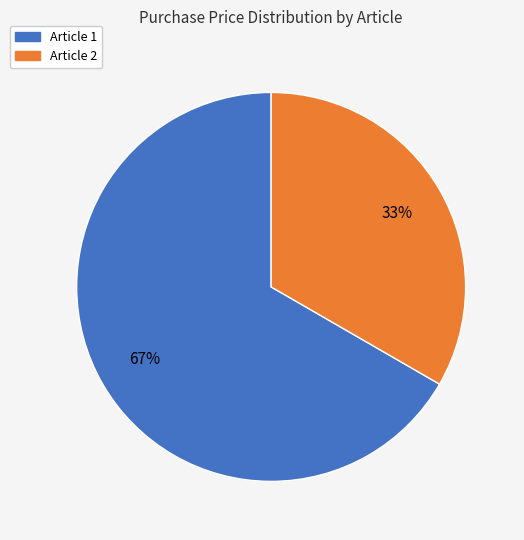

Is there any slice that represents more than half of the pie?

Yes